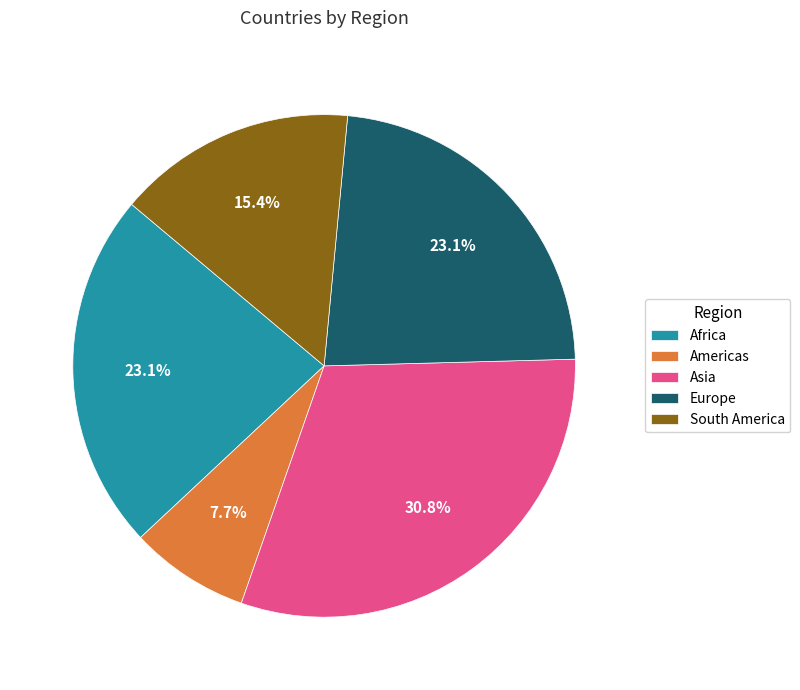

What percentage do Asia and Africa together represent?

53.8%